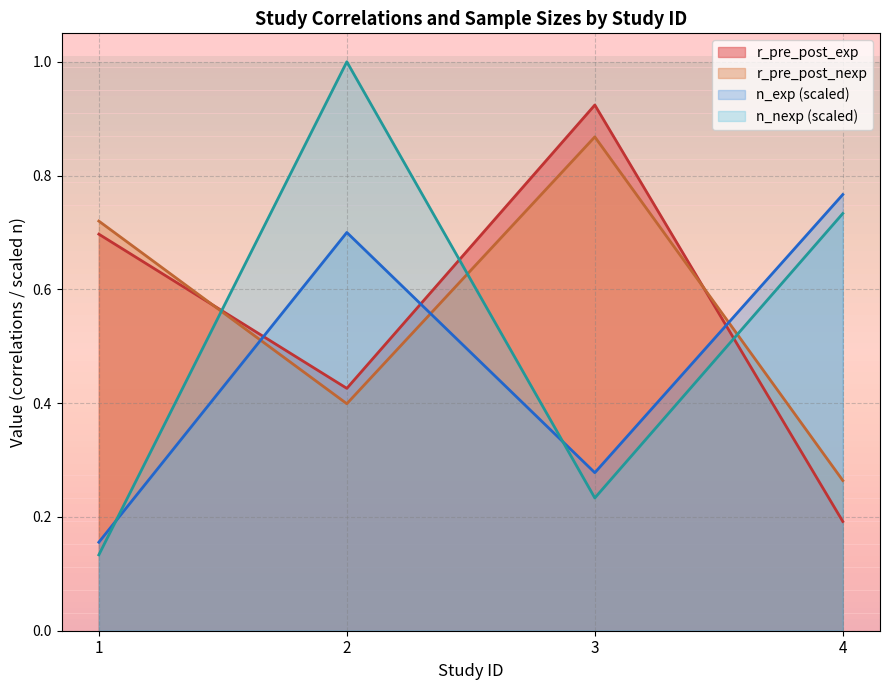

How many lines are shown in the chart?

4